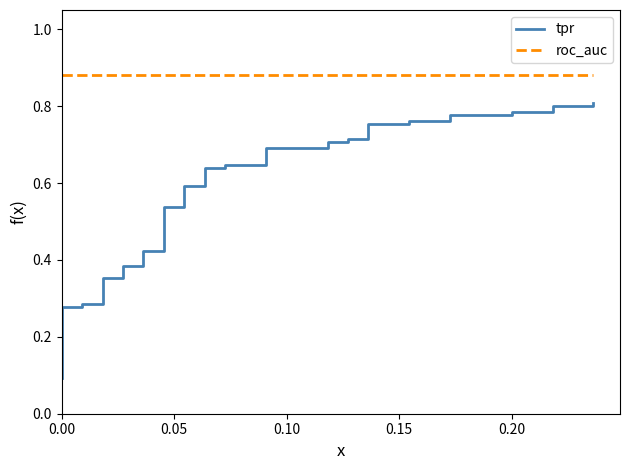

At how many categories does at least one series exceed 0?

40